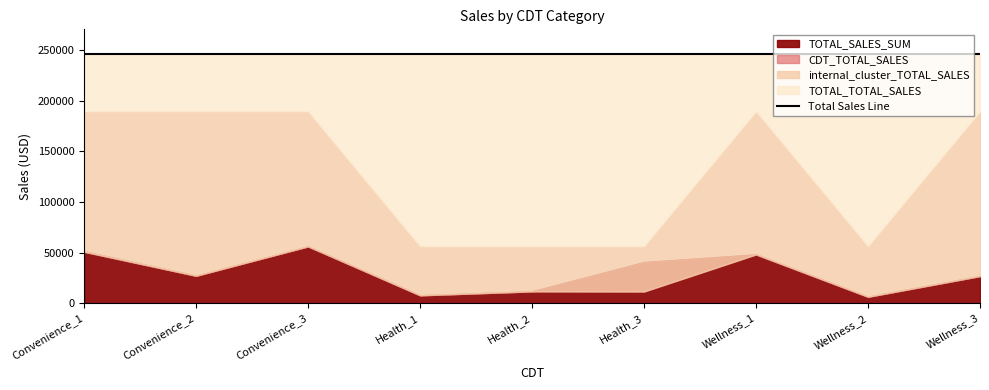

True or false: TOTAL_SALES_SUM and internal_cluster_TOTAL_SALES intersect in this chart.

False